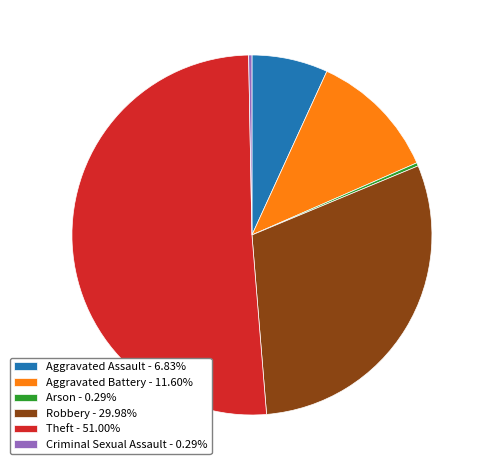

Combined, do Criminal Sexual Assault - 0.29% and Aggravated Assault - 6.83% account for over 50%?

No